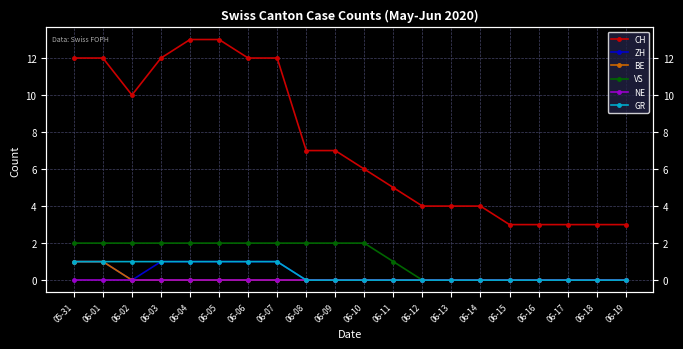

Where does the CH series first go above 7?

05-31